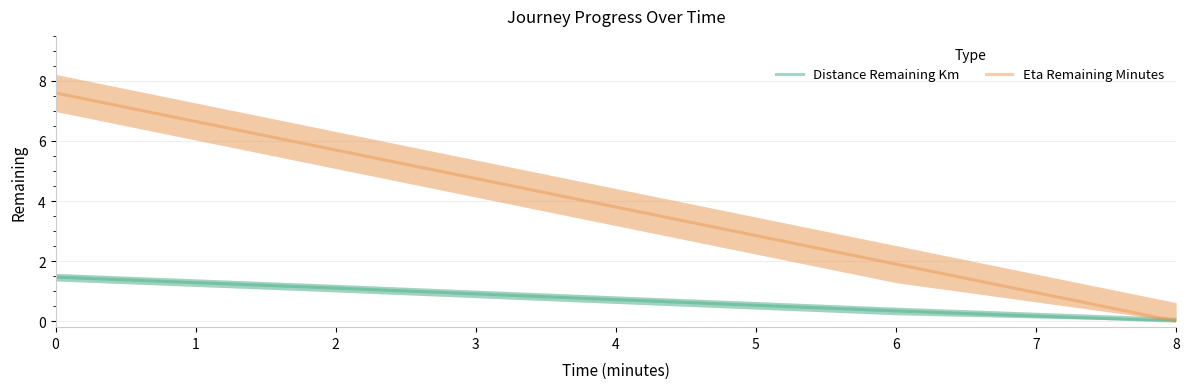

Rank the categories by Distance Remaining Km value from lowest to highest.

8, 6, 4, 2, 0